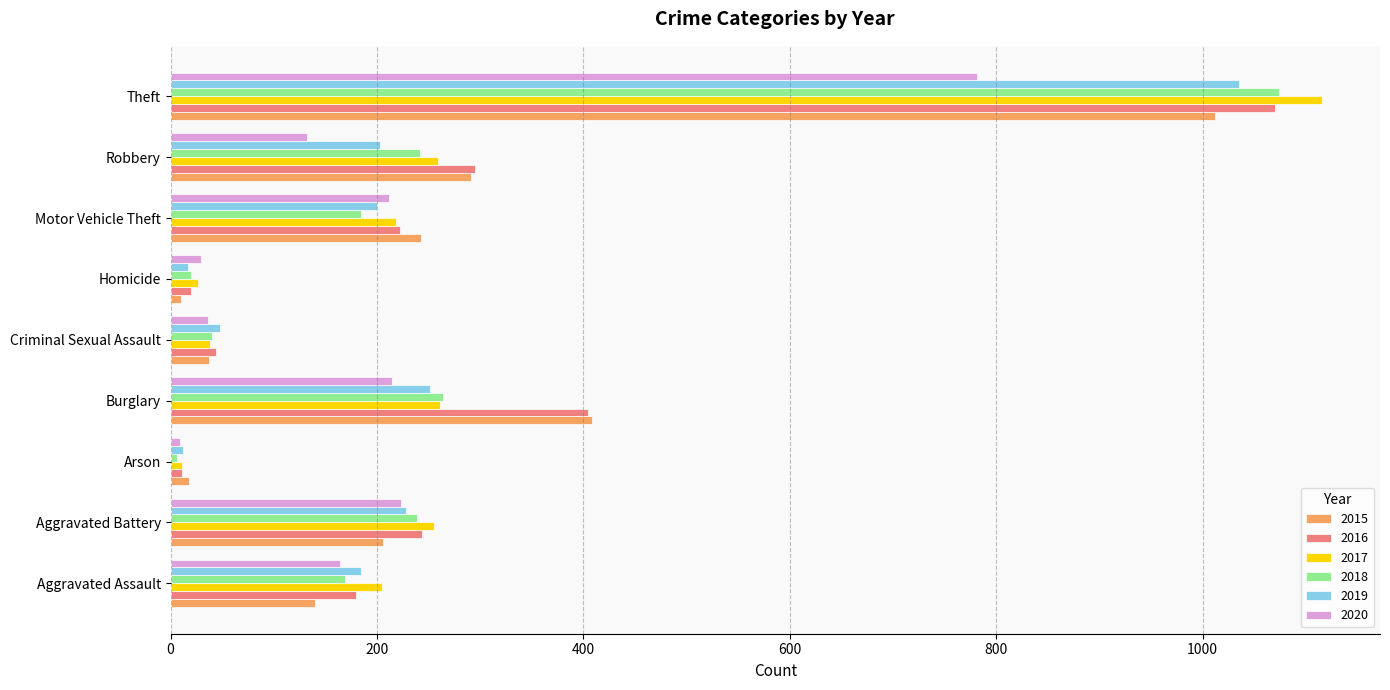

Is it true that 2019 equals 12 at Arson?

True